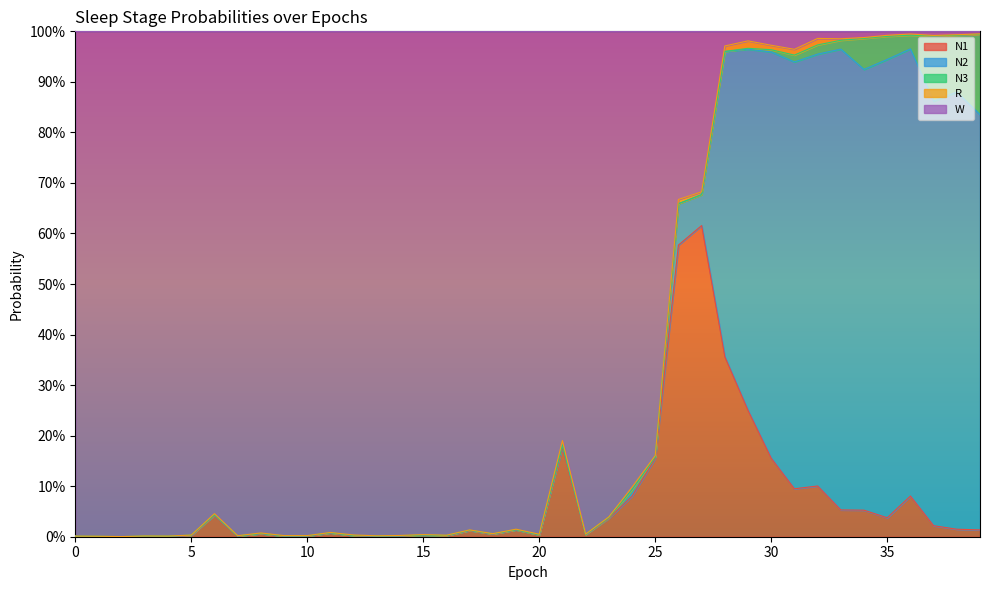

The value of R at 25 is 0.0. True or false?

False